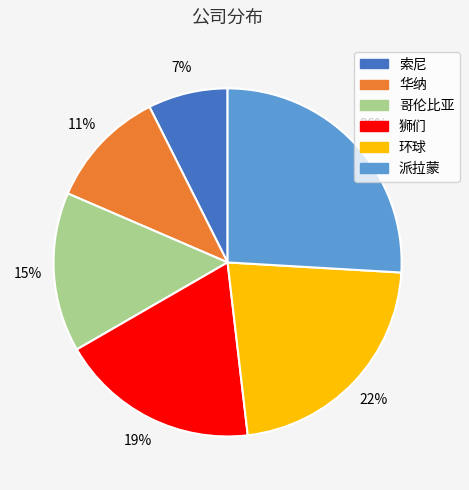

Is it true that 哥伦比亚 is 15% of the pie?

True